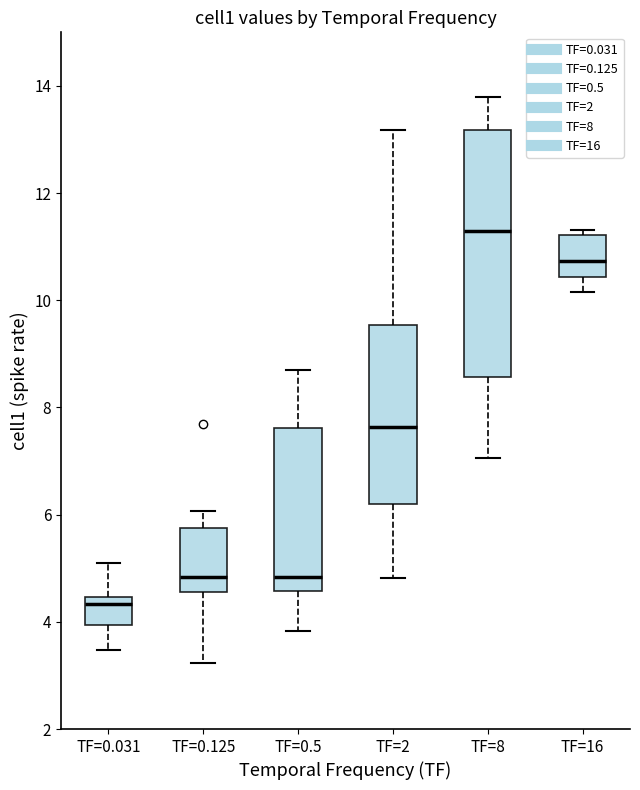

Reading left to right, read every box against the y-axis: the position of its median line, the range the box covers, and the ends of its whiskers. The values are not printed on the chart, so give them approximately, as read against the axis.

TF=0.031: median 4.4 (just below the box's upper edge), box 4.0 to 4.4, whiskers 3.4 to 5.0
TF=0.125: median 4.8, box 4.6 to 5.8, whiskers 3.2 to 6.0
TF=0.5: median 4.8, box 4.6 to 7.6, whiskers 3.8 to 8.6
TF=2: median 7.6, box 6.2 to 9.6, whiskers 4.8 to 13.2
TF=8: median 11.2, box 8.6 to 13.2, whiskers 7.0 to 13.8
TF=16: median 10.8, box 10.4 to 11.2, whiskers 10.2 to 11.4